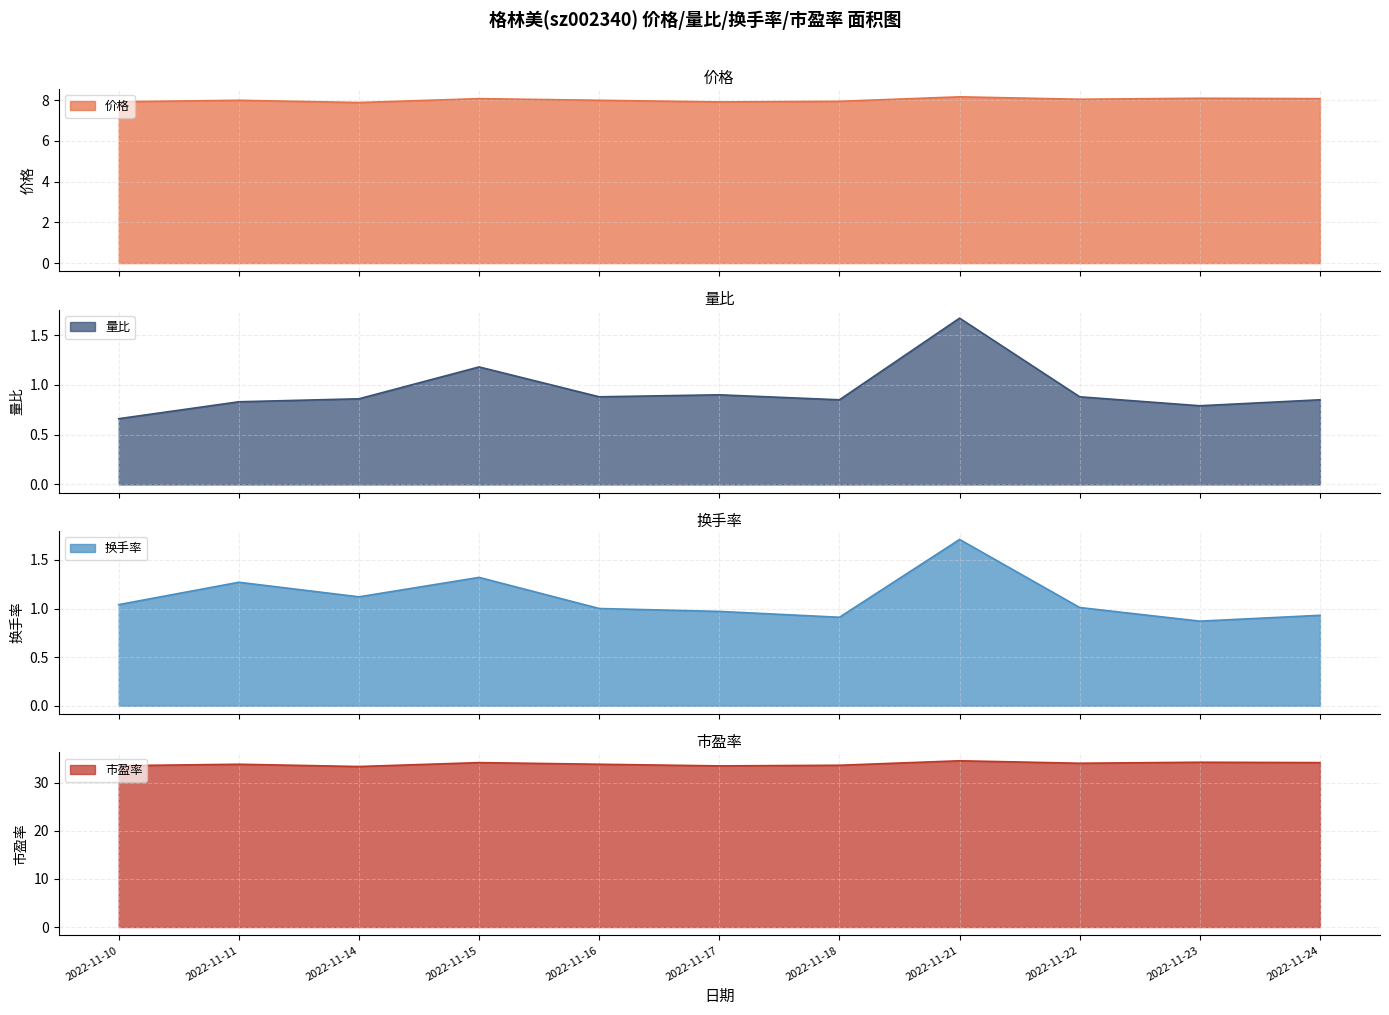

Reading left to right, extract all data points from this chart.

价格: 7.9	8.0	7.9	8.1	8.0	7.9	7.9	8.2	8.0	8.1	8.1
量比: 0.7	0.8	0.9	1.2	0.9	0.9	0.8	1.7	0.9	0.8	0.8
换手率: 1.0	1.3	1.1	1.3	1.0	1.0	0.9	1.7	1.0	0.9	0.9
市盈率: 33.5	33.8	33.4	34.2	33.8	33.5	33.6	34.6	34.0	34.3	34.2